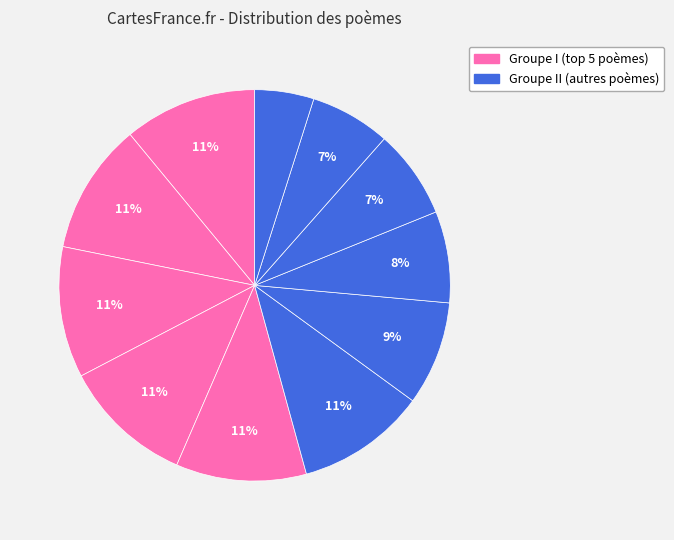

Count the number of slices in the pie.

11